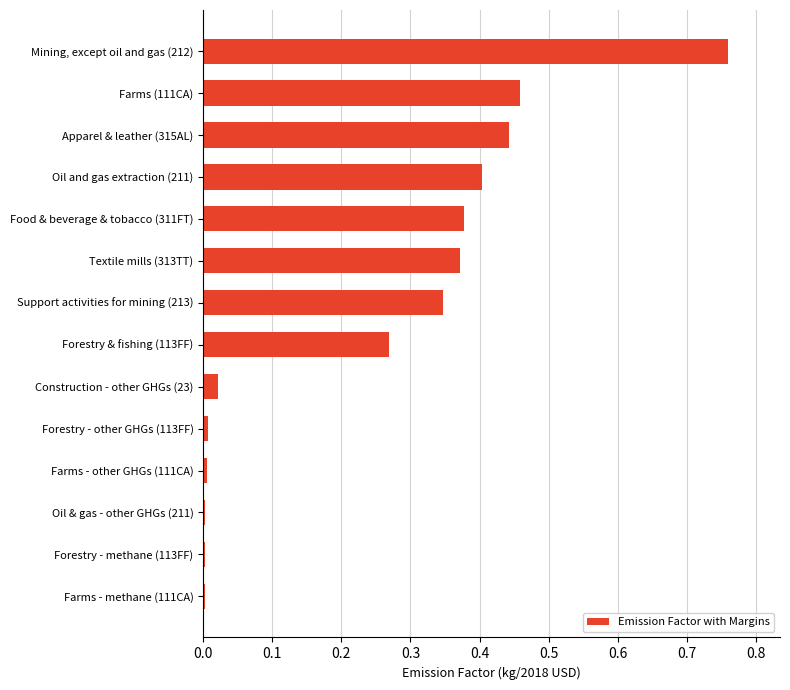

Between Construction - other GHGs (23) and Oil and gas extraction (211), which is larger?

Oil and gas extraction (211)